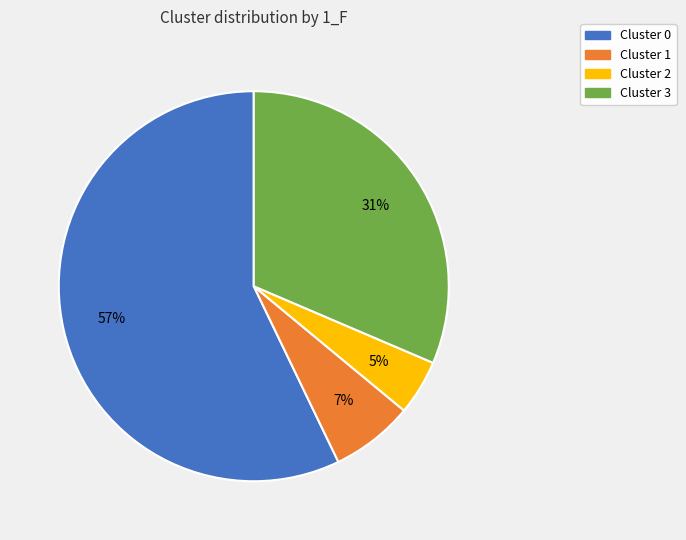

How many segments does this pie chart have?

4